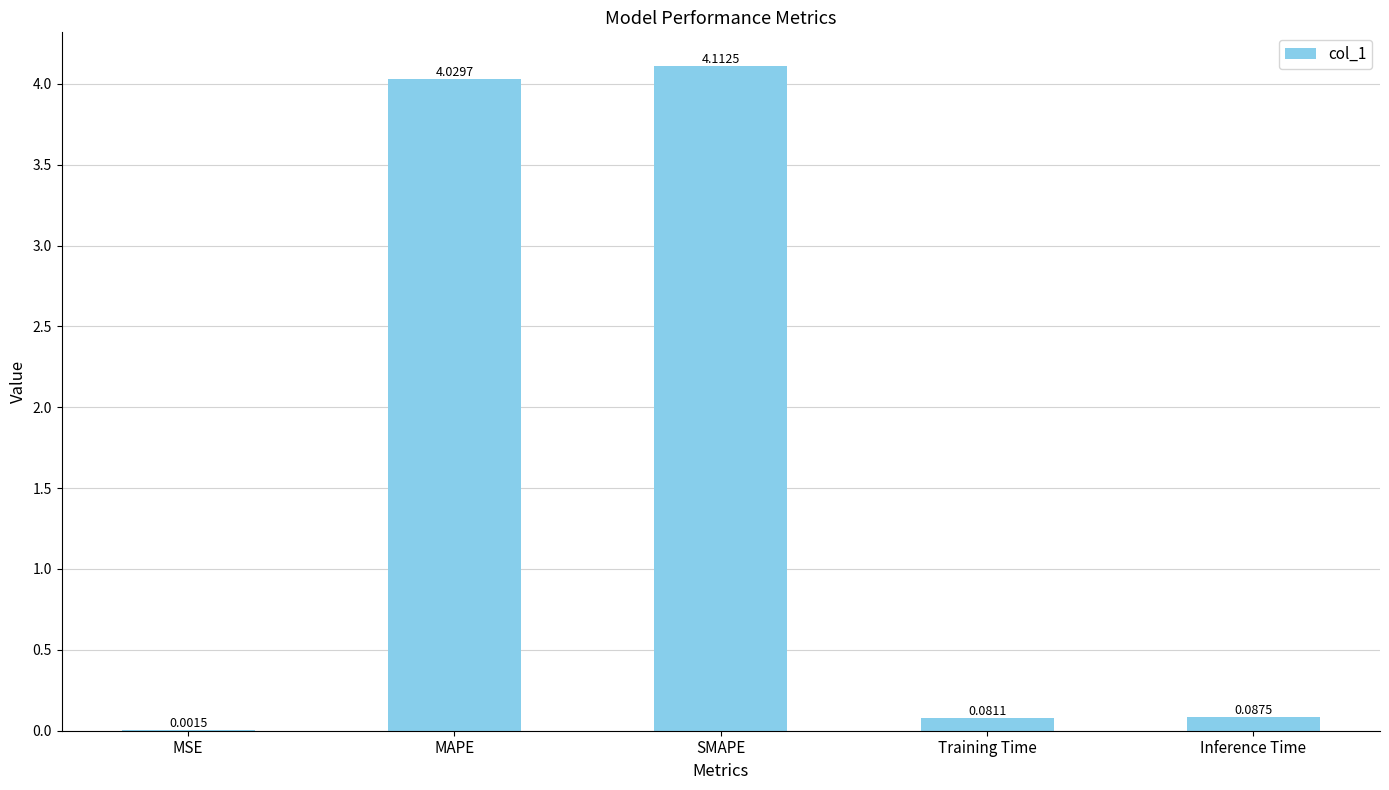

How many series are shown in this chart?

1